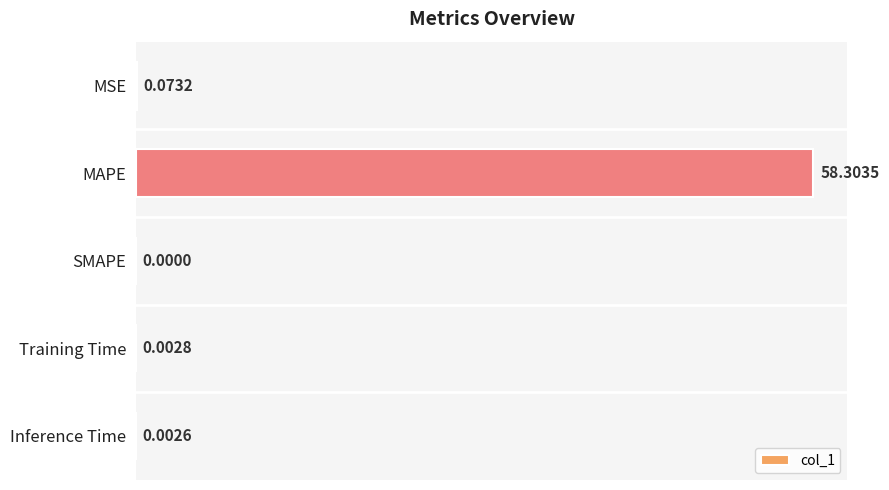

Does the chart contain stacked bars?

No